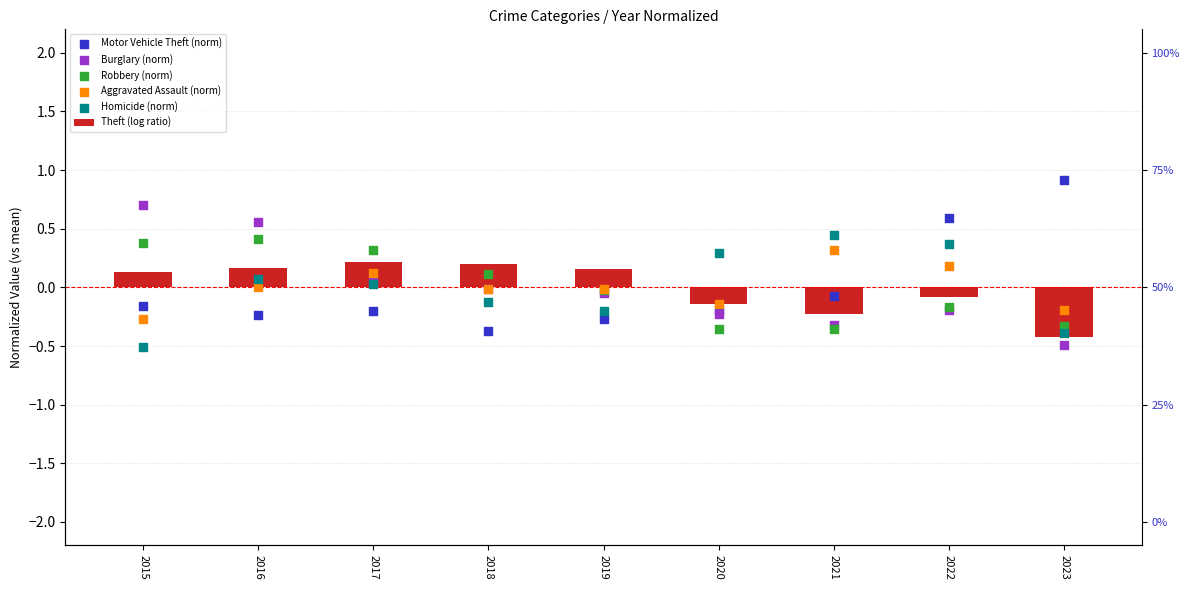

At which category is the sum across all series the highest?

2016